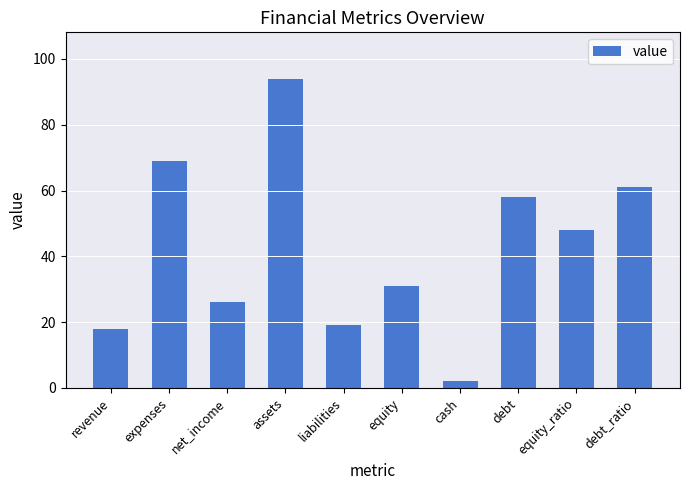

How many data points are less than 48?

5